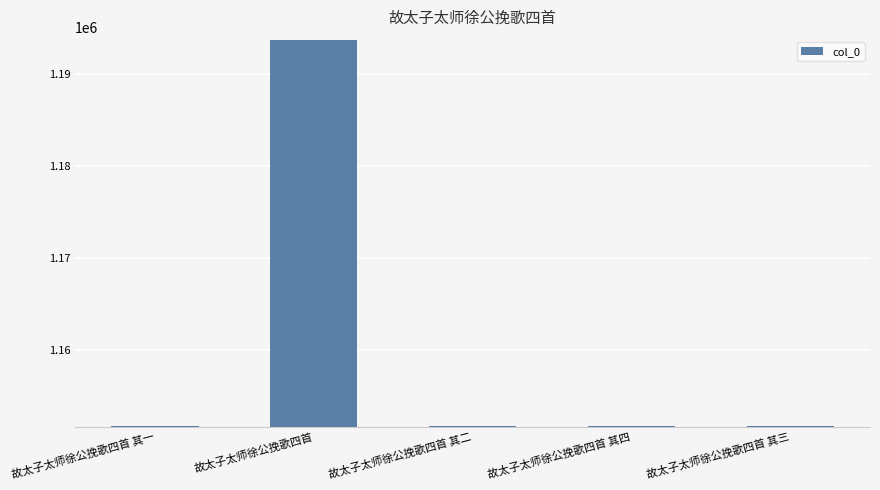

Are the bars horizontal?

No